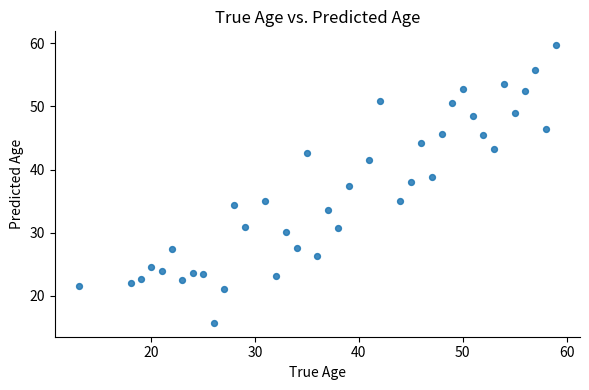

What is the range of X values (max minus min)?

46.0